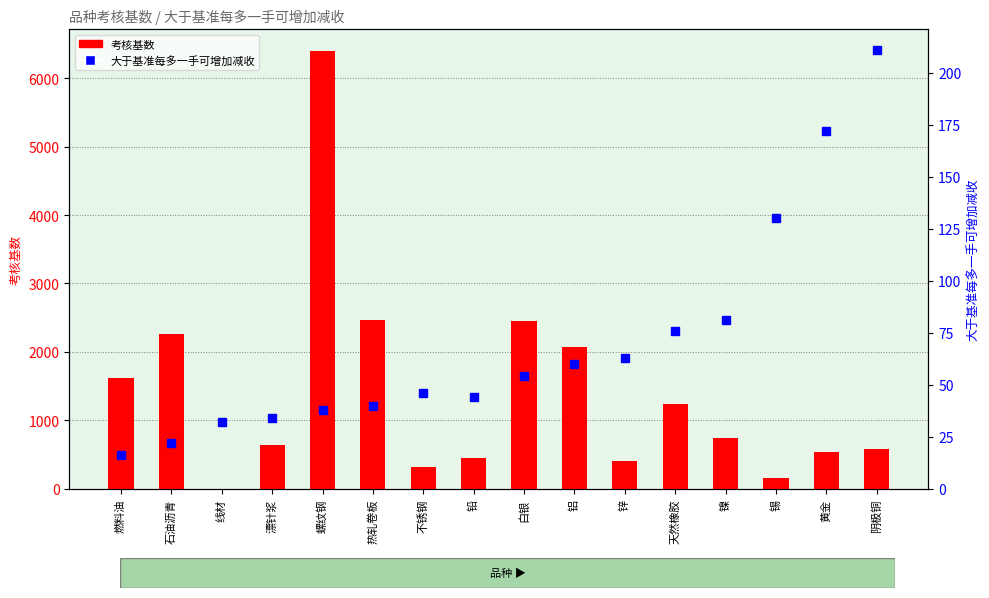

List the series in order of their peak value, highest first.

考核基数, 大于基准每多一手可增加减收